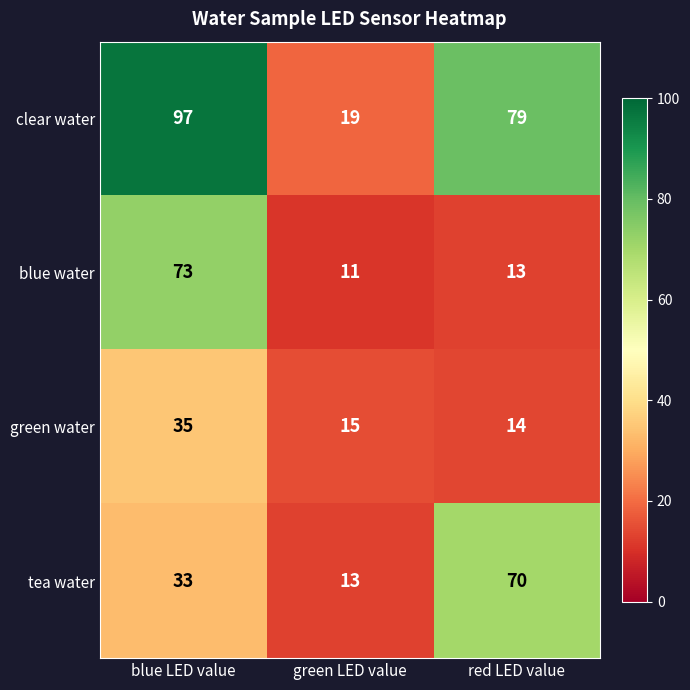

What is the highest value of the green water series?

35